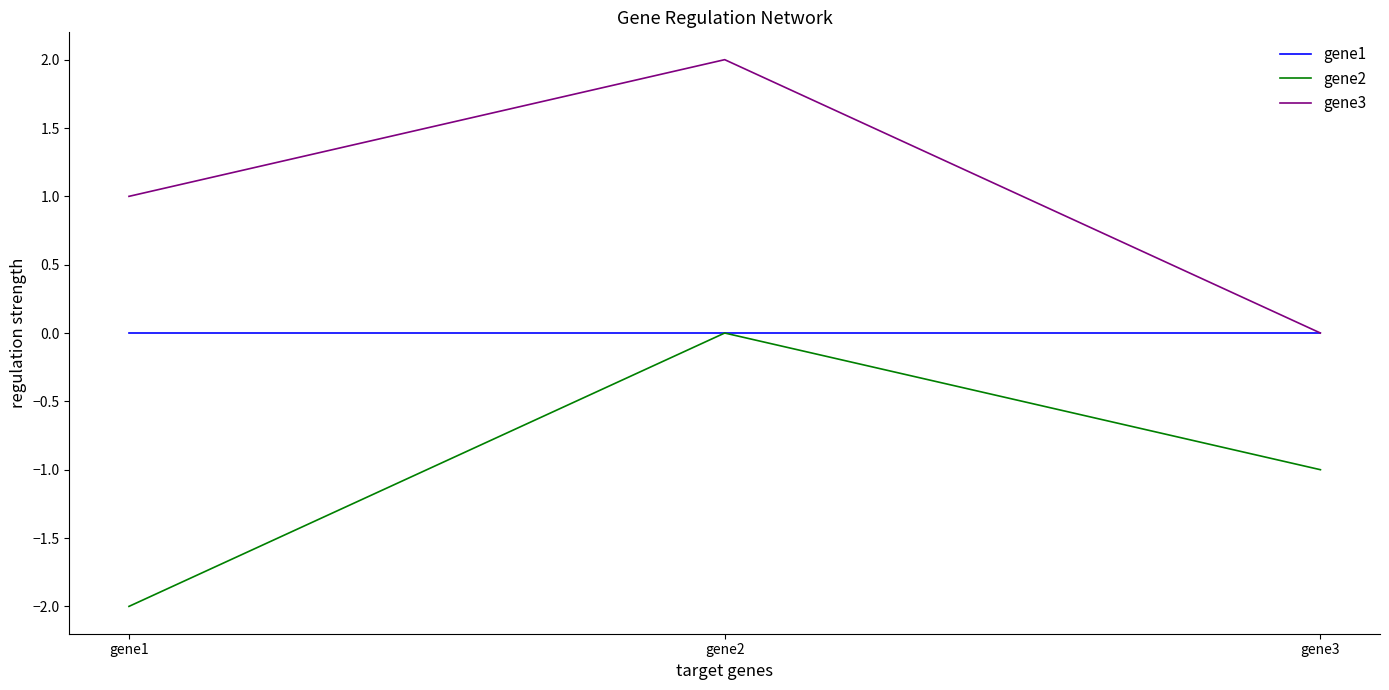

Reading left to right, transcribe all the data shown in this chart.

gene1: gene1=0.0	gene2=0.0	gene3=0.0
gene2: gene1=-2.0	gene2=0.0	gene3=-1.0
gene3: gene1=1.0	gene2=2.0	gene3=0.0